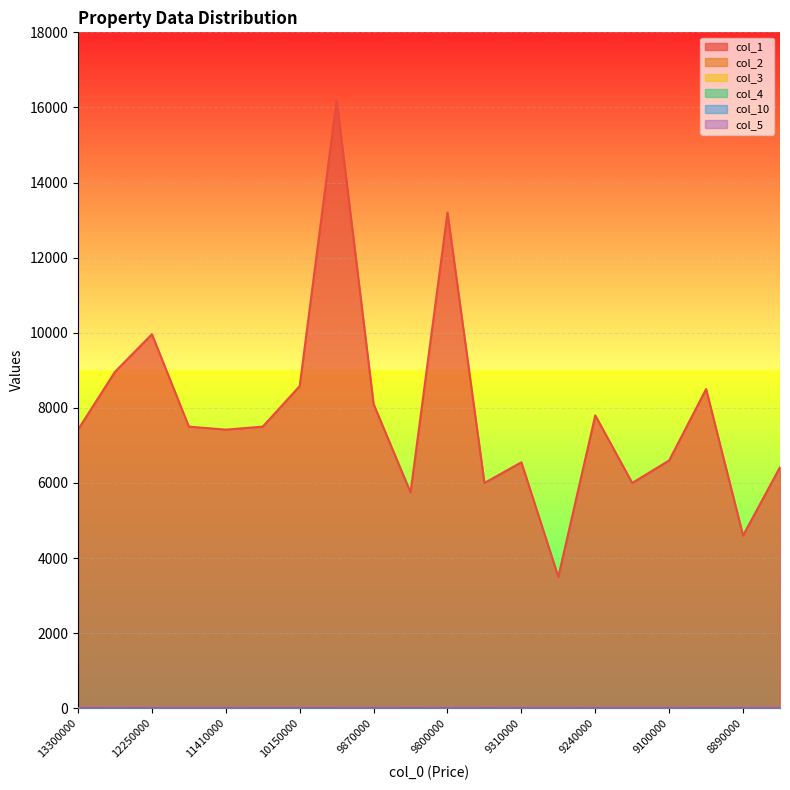

Which series has the largest total across all categories?

col_1